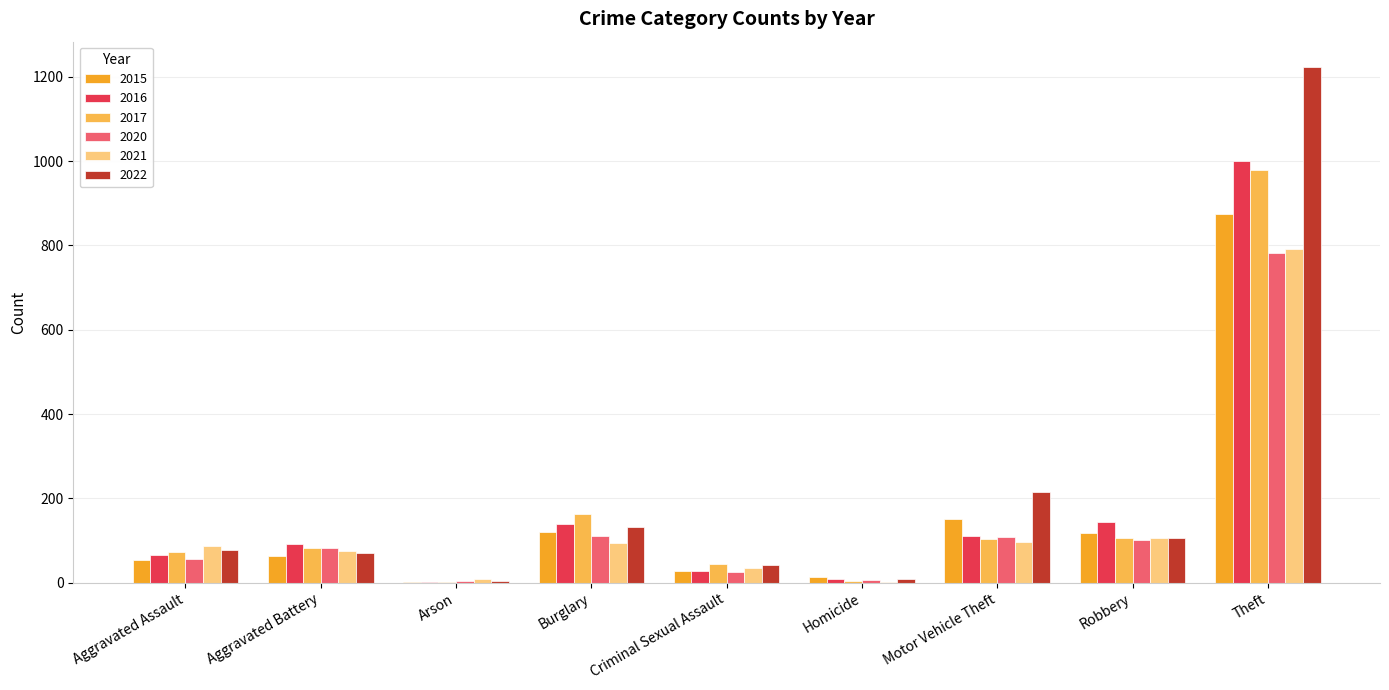

What is the maximum value shown in the chart?

1222